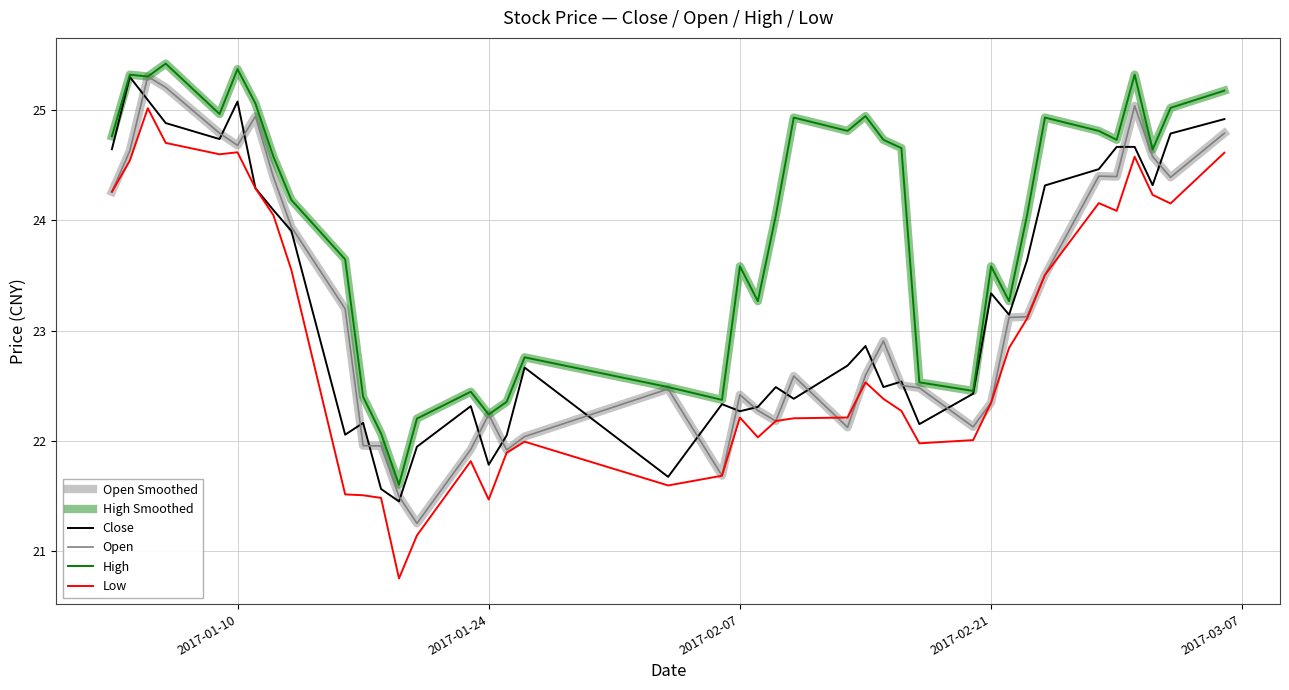

Is this an area chart (filled region under the line)?

No